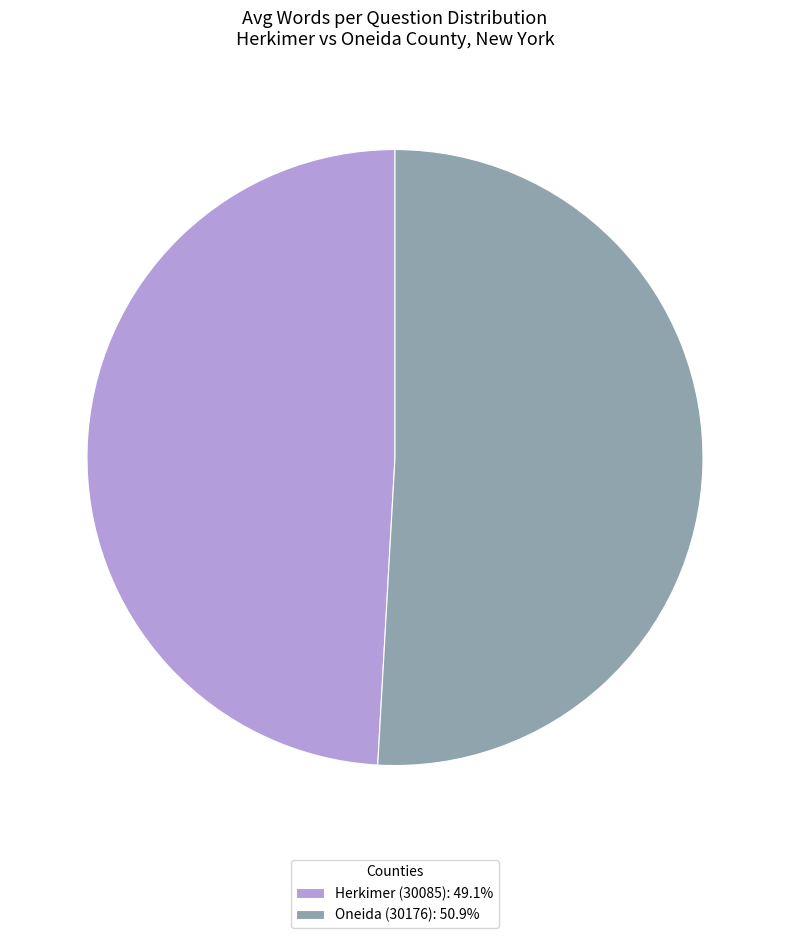

Rank the categories by value from lowest to highest.

Herkimer (30085), Oneida (30176)